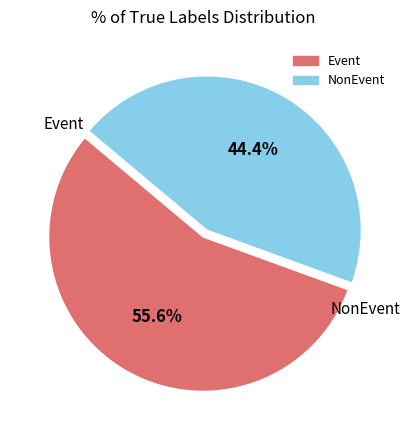

To the nearest percent, what percentage of the pie is Event?

56%